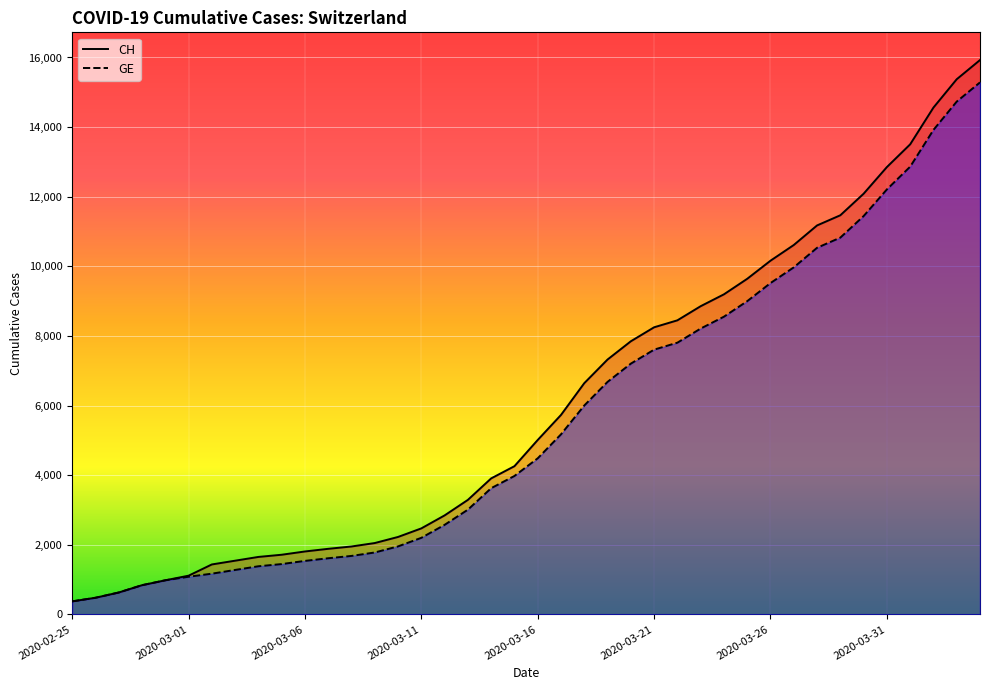

True or false: CH has a value of 18354 at 2020-03-31.

False